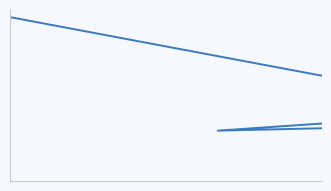

What is the sum of all values?

67